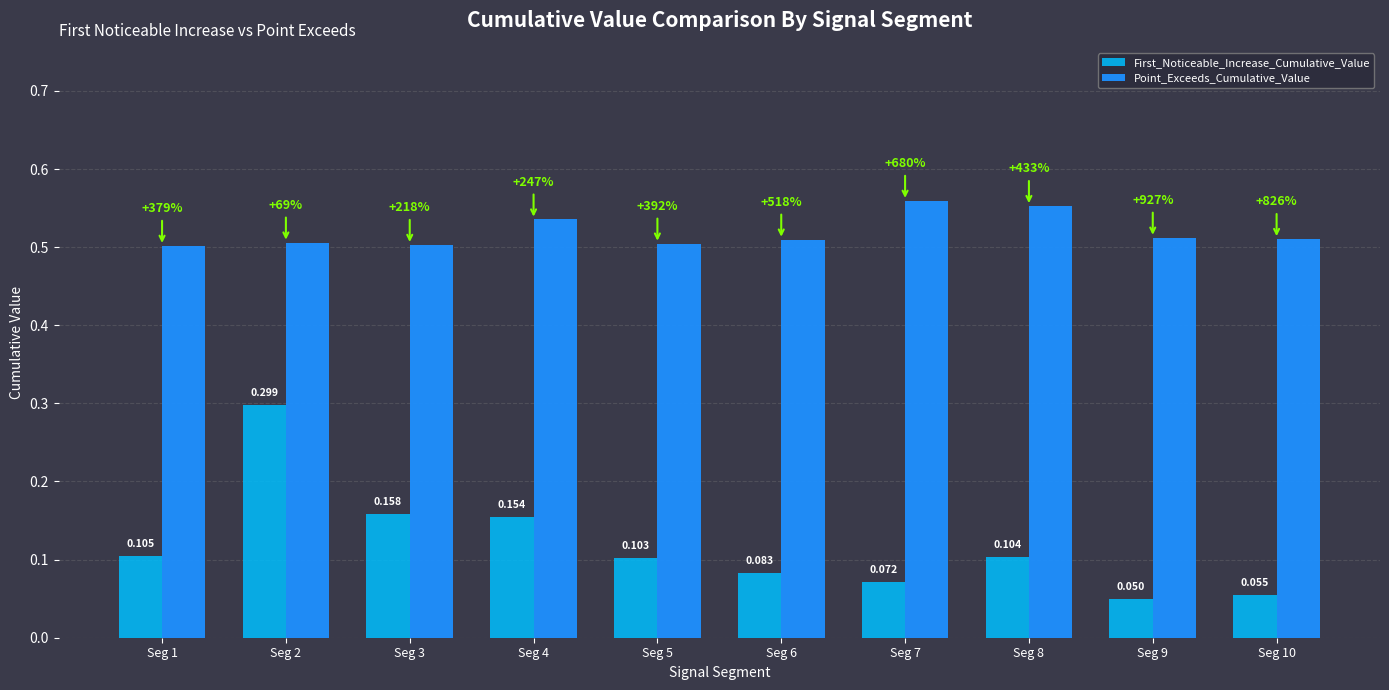

List the series in order of their overall mean, highest first.

Point_Exceeds_Cumulative_Value, First_Noticeable_Increase_Cumulative_Value